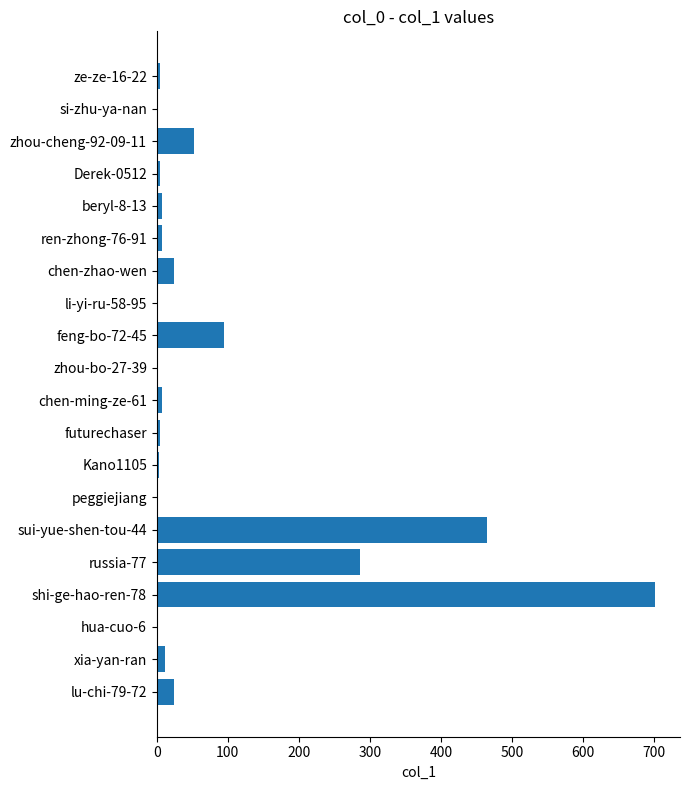

Is it true that the value at sui-yue-shen-tou-44 is 465?

True